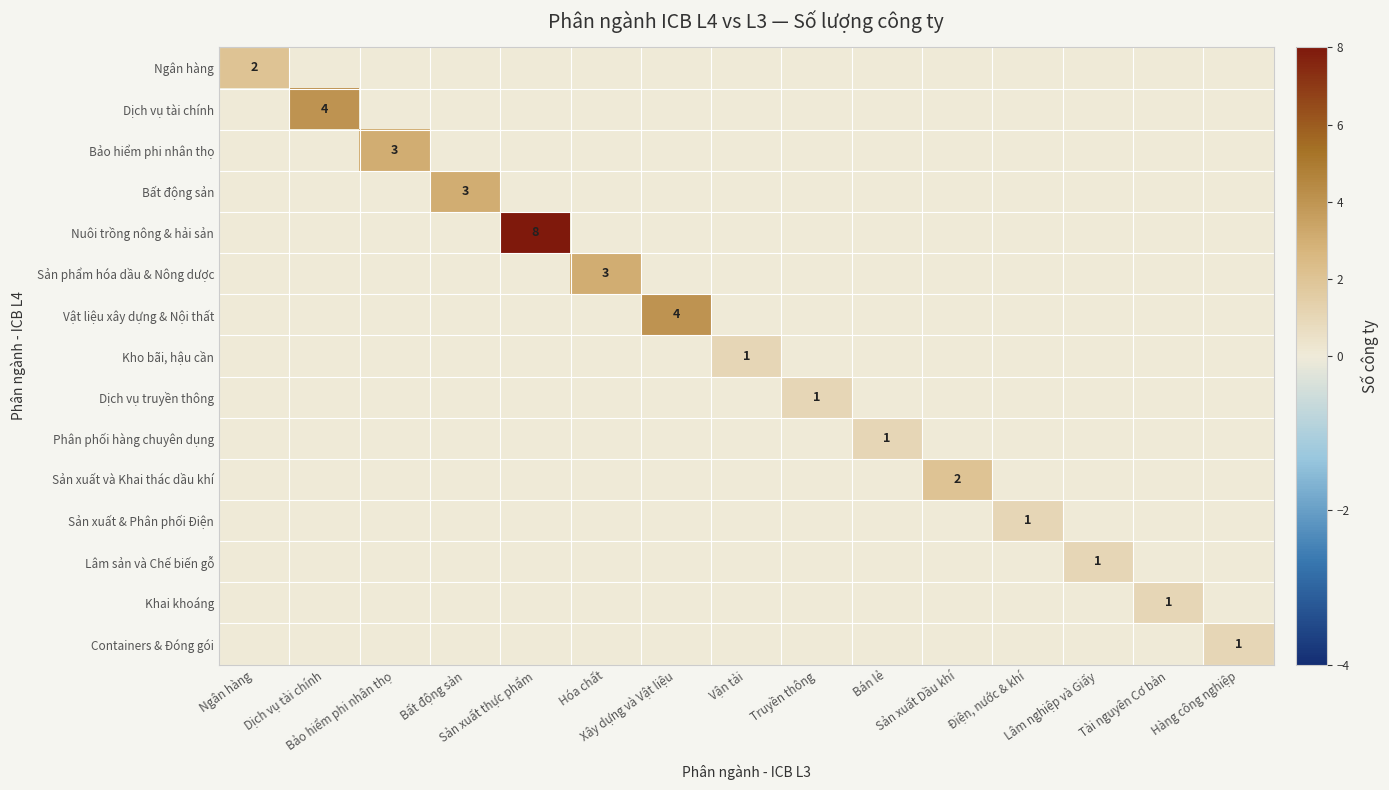

Is the value of Ngân hàng at Vận tải greater than the value of Sản phẩm hóa dầu & Nông dược at Hàng công nghiệp?

No